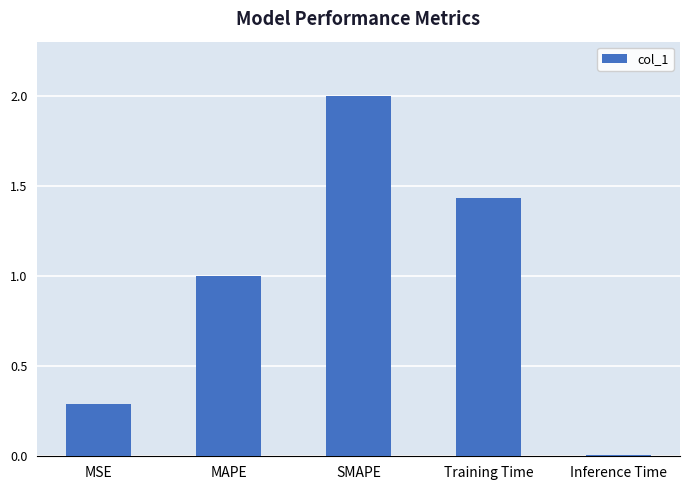

What is the maximum value shown in the chart?

2.0